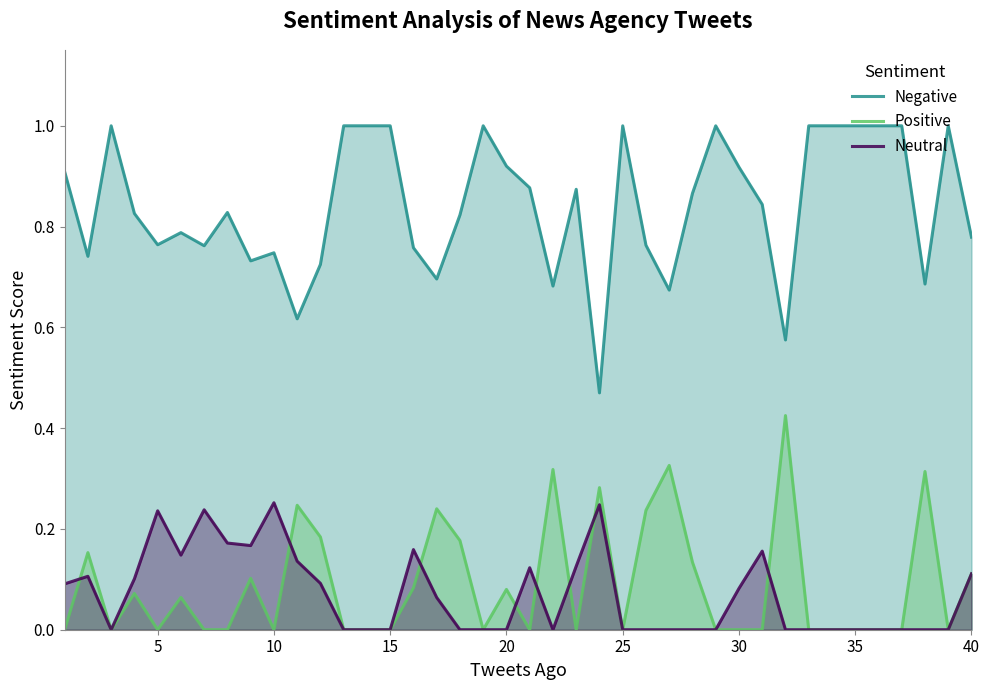

List the series in order of their peak value, lowest first.

Neutral, Positive, Negative